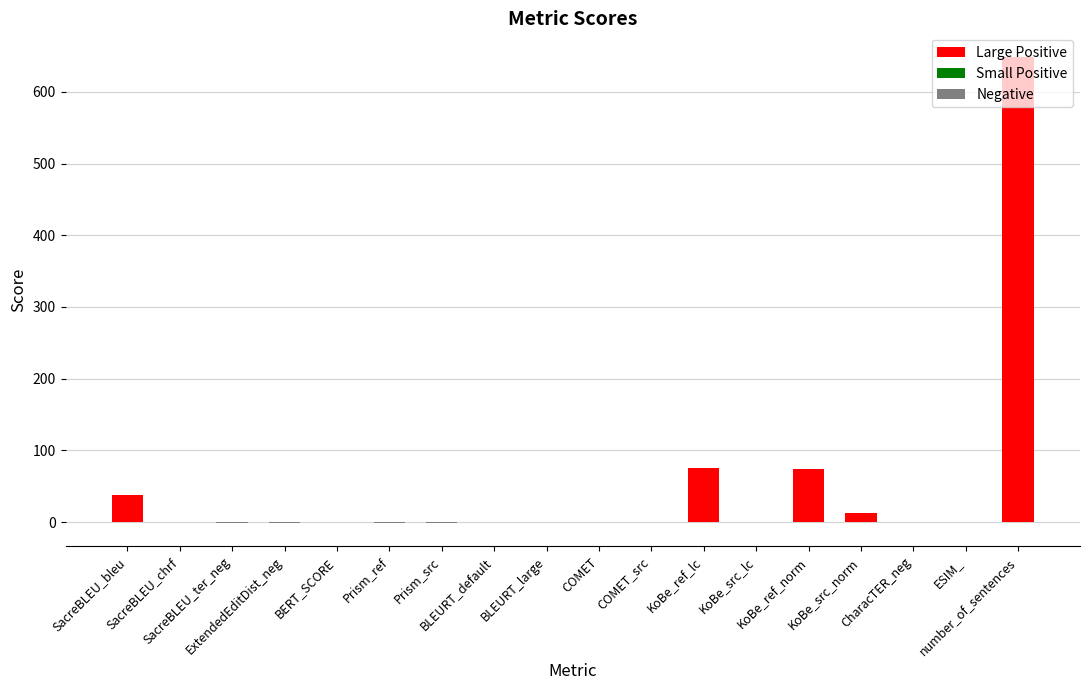

Which category has the highest value across all series?

number_of_sentences